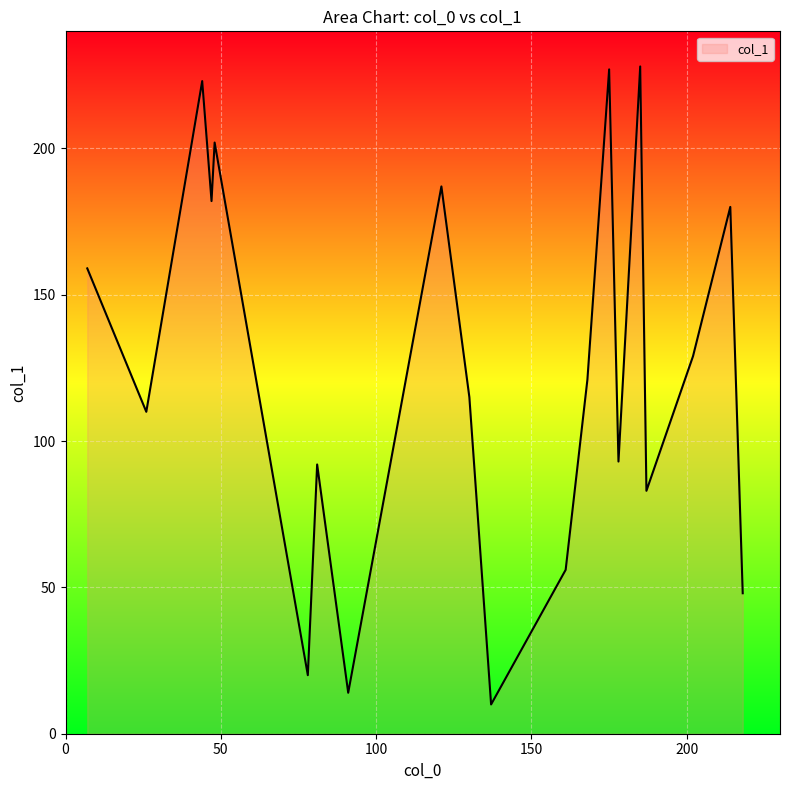

What is the maximum value shown in the chart?

228